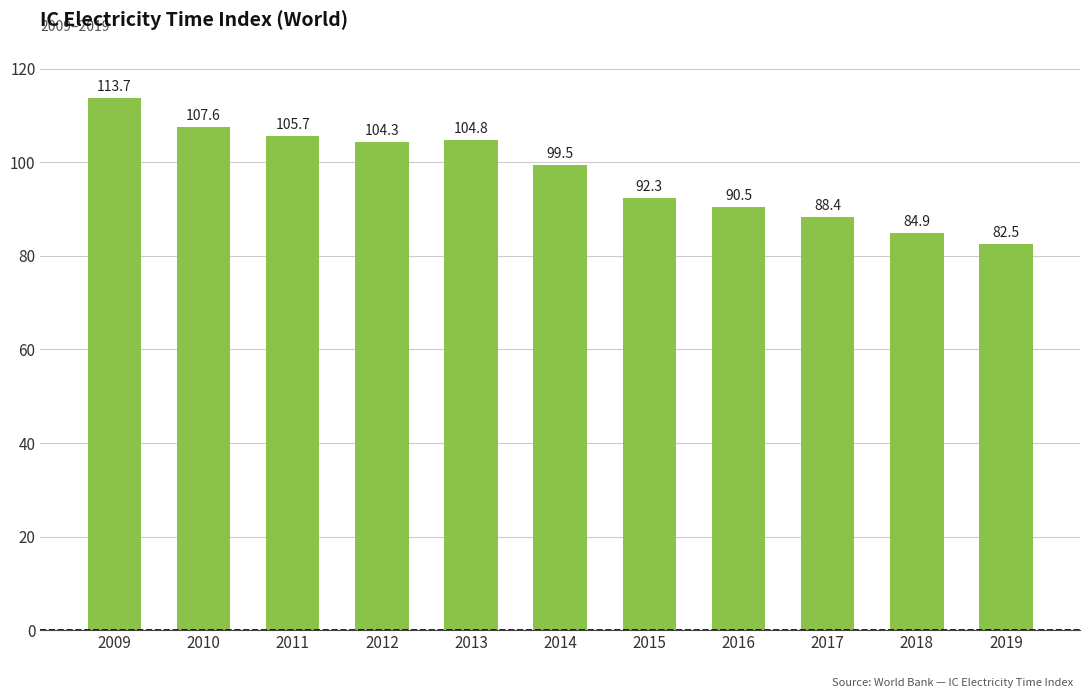

Count the number of categories in the chart.

11